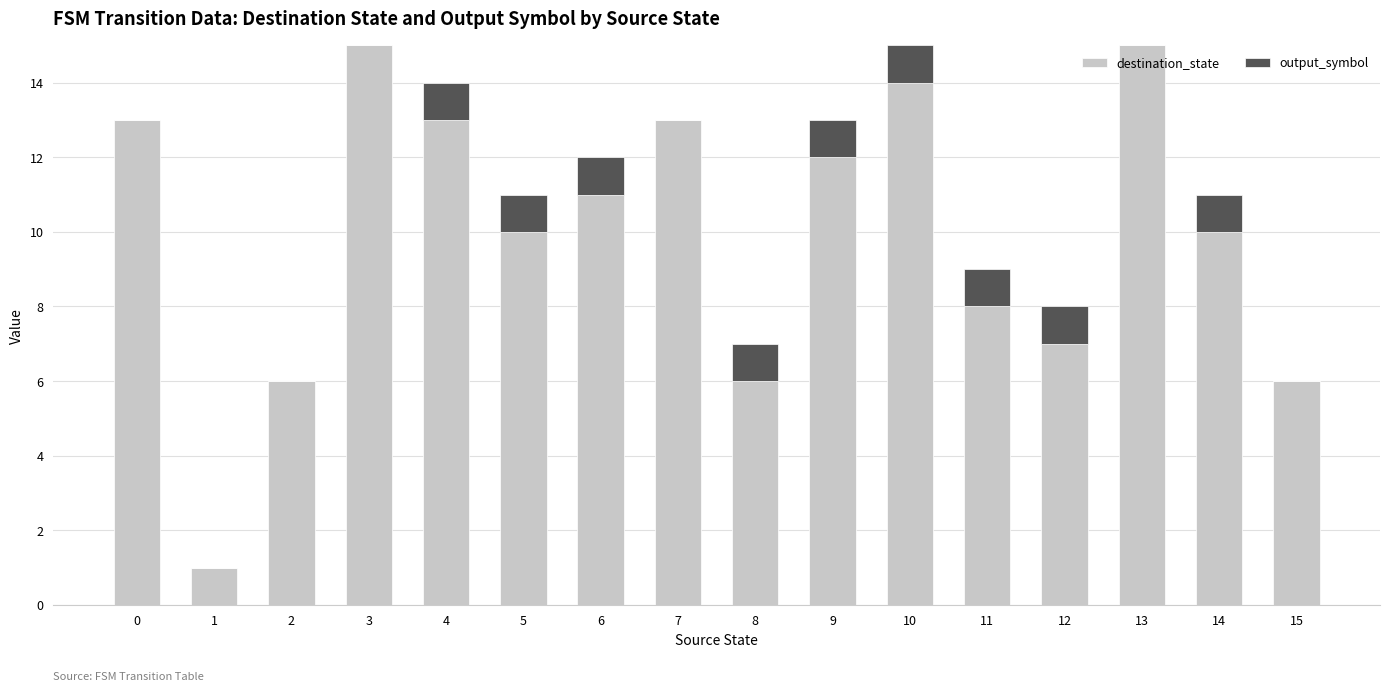

What is the maximum value for destination_state?

15